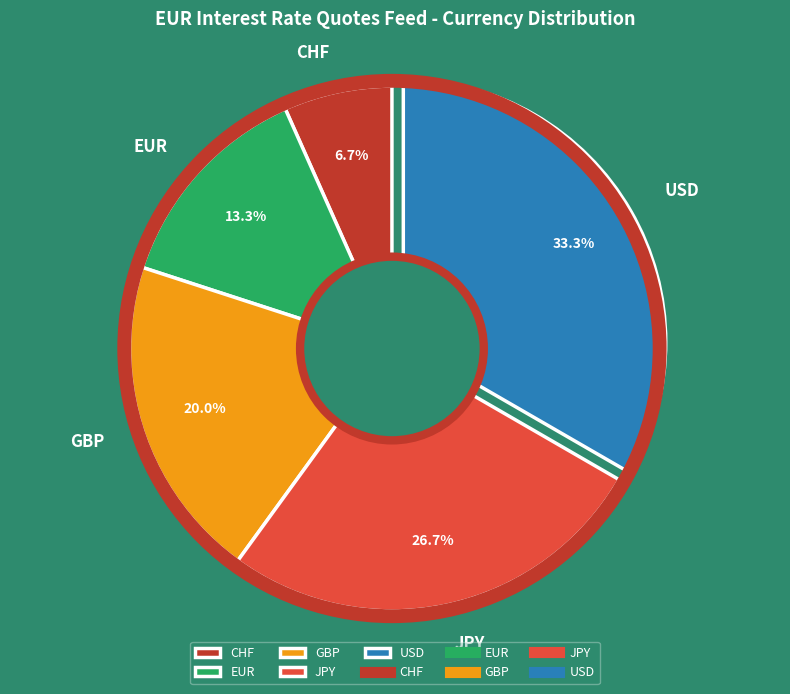

To the nearest percent, what is the difference between the GBP and JPY slice percentages?

7%